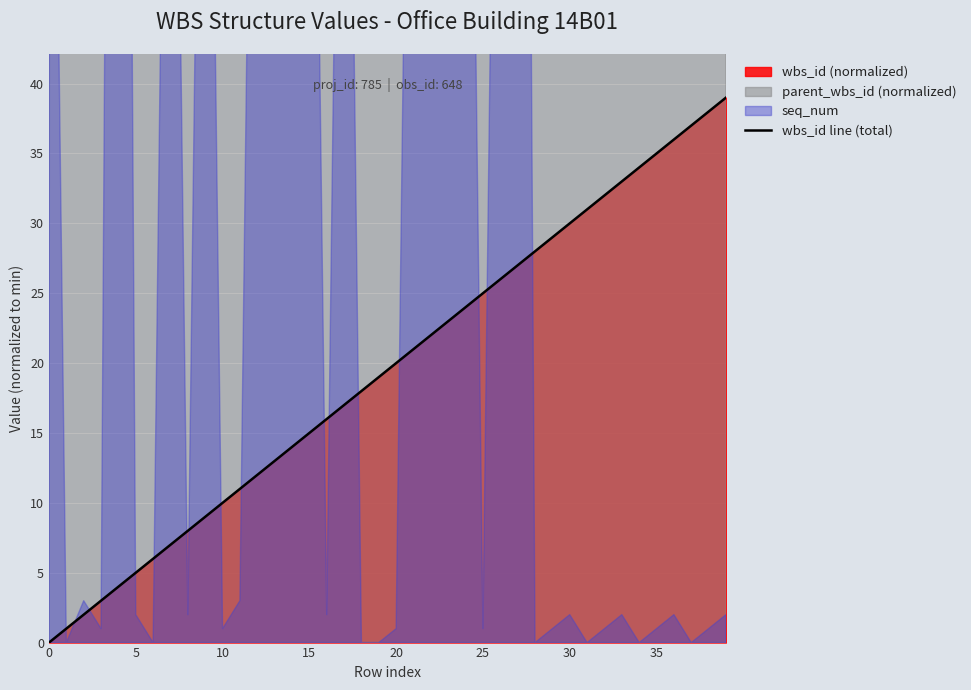

How many values are above zero?

39